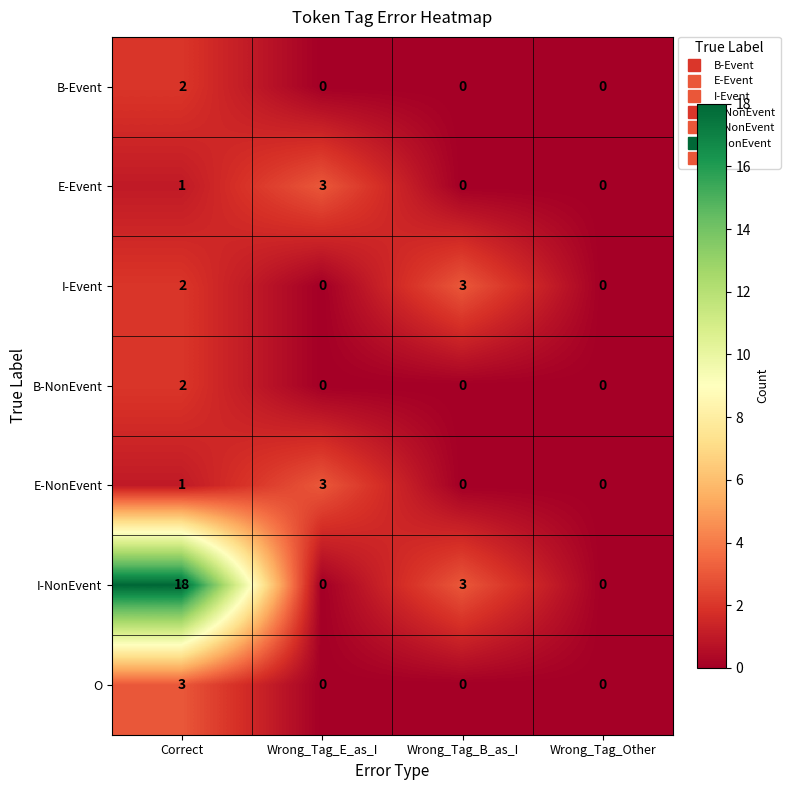

How many I-NonEvent values are between 0 and 18?

4